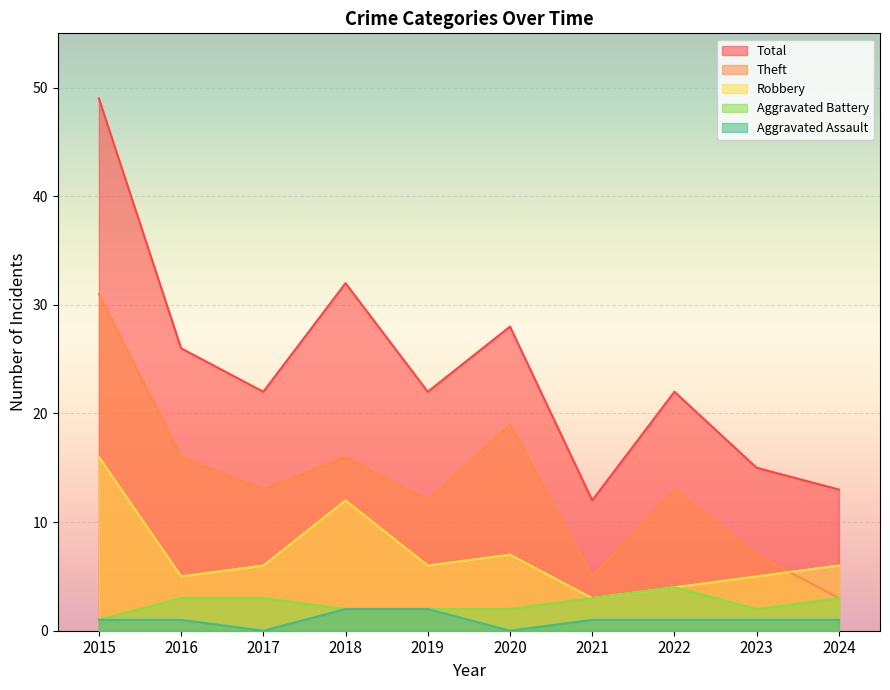

The Theft series shows 13 at 2017. True or false?

True